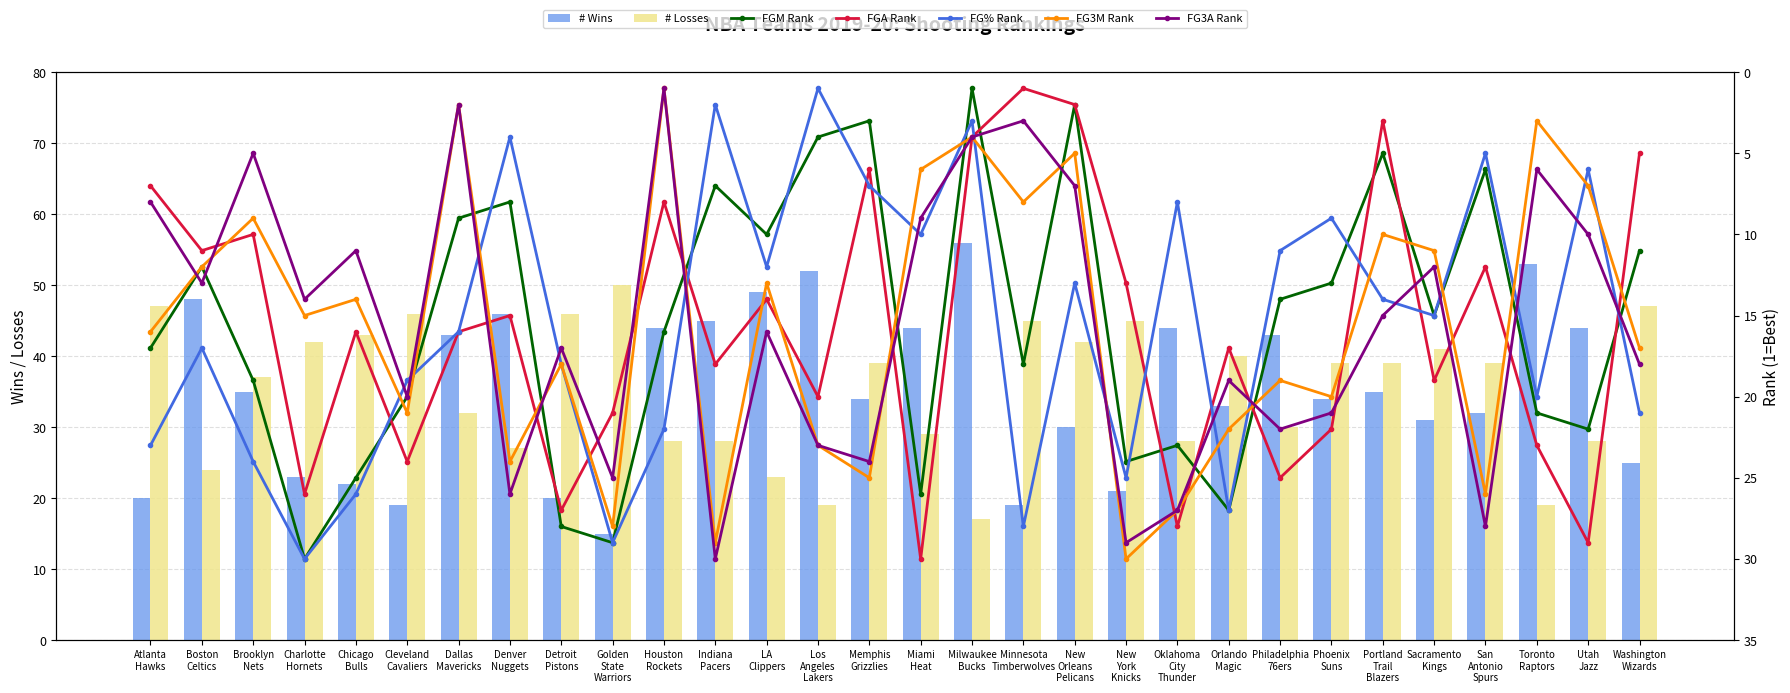

Reading right to left, extract all data points from this chart.

FGM_RANK: Washington Wizards=11	Utah Jazz=22	Toronto Raptors=21	San Antonio Spurs=6	Sacramento Kings=15	Portland Trail Blazers=5	Phoenix Suns=13	Philadelphia 76ers=14	Orlando Magic=27	Oklahoma City Thunder=23	New York Knicks=24	New Orleans Pelicans=2	Minnesota Timberwolves=18	Milwaukee Bucks=1	Miami Heat=26	Memphis Grizzlies=3	Los Angeles Lakers=4	LA Clippers=10	Indiana Pacers=7	Houston Rockets=16	Golden State Warriors=29	Detroit Pistons=28	Denver Nuggets=8	Dallas Mavericks=9	Cleveland Cavaliers=20	Chicago Bulls=25	Charlotte Hornets=30	Brooklyn Nets=19	Boston Celtics=12	Atlanta Hawks=17
FGA_RANK: Washington Wizards=5	Utah Jazz=29	Toronto Raptors=23	San Antonio Spurs=12	Sacramento Kings=19	Portland Trail Blazers=3	Phoenix Suns=22	Philadelphia 76ers=25	Orlando Magic=17	Oklahoma City Thunder=28	New York Knicks=13	New Orleans Pelicans=2	Minnesota Timberwolves=1	Milwaukee Bucks=4	Miami Heat=30	Memphis Grizzlies=6	Los Angeles Lakers=20	LA Clippers=14	Indiana Pacers=18	Houston Rockets=8	Golden State Warriors=21	Detroit Pistons=27	Denver Nuggets=15	Dallas Mavericks=16	Cleveland Cavaliers=24	Chicago Bulls=16	Charlotte Hornets=26	Brooklyn Nets=10	Boston Celtics=11	Atlanta Hawks=7
FG_PCT_RANK: Washington Wizards=21	Utah Jazz=6	Toronto Raptors=20	San Antonio Spurs=5	Sacramento Kings=15	Portland Trail Blazers=14	Phoenix Suns=9	Philadelphia 76ers=11	Orlando Magic=27	Oklahoma City Thunder=8	New York Knicks=25	New Orleans Pelicans=13	Minnesota Timberwolves=28	Milwaukee Bucks=3	Miami Heat=10	Memphis Grizzlies=7	Los Angeles Lakers=1	LA Clippers=12	Indiana Pacers=2	Houston Rockets=22	Golden State Warriors=29	Detroit Pistons=18	Denver Nuggets=4	Dallas Mavericks=16	Cleveland Cavaliers=19	Chicago Bulls=26	Charlotte Hornets=30	Brooklyn Nets=24	Boston Celtics=17	Atlanta Hawks=23
FG3M_RANK: Washington Wizards=17	Utah Jazz=7	Toronto Raptors=3	San Antonio Spurs=26	Sacramento Kings=11	Portland Trail Blazers=10	Phoenix Suns=20	Philadelphia 76ers=19	Orlando Magic=22	Oklahoma City Thunder=27	New York Knicks=30	New Orleans Pelicans=5	Minnesota Timberwolves=8	Milwaukee Bucks=4	Miami Heat=6	Memphis Grizzlies=25	Los Angeles Lakers=23	LA Clippers=13	Indiana Pacers=29	Houston Rockets=1	Golden State Warriors=28	Detroit Pistons=18	Denver Nuggets=24	Dallas Mavericks=2	Cleveland Cavaliers=21	Chicago Bulls=14	Charlotte Hornets=15	Brooklyn Nets=9	Boston Celtics=12	Atlanta Hawks=16
FG3A_RANK: Washington Wizards=18	Utah Jazz=10	Toronto Raptors=6	San Antonio Spurs=28	Sacramento Kings=12	Portland Trail Blazers=15	Phoenix Suns=21	Philadelphia 76ers=22	Orlando Magic=19	Oklahoma City Thunder=27	New York Knicks=29	New Orleans Pelicans=7	Minnesota Timberwolves=3	Milwaukee Bucks=4	Miami Heat=9	Memphis Grizzlies=24	Los Angeles Lakers=23	LA Clippers=16	Indiana Pacers=30	Houston Rockets=1	Golden State Warriors=25	Detroit Pistons=17	Denver Nuggets=26	Dallas Mavericks=2	Cleveland Cavaliers=20	Chicago Bulls=11	Charlotte Hornets=14	Brooklyn Nets=5	Boston Celtics=13	Atlanta Hawks=8